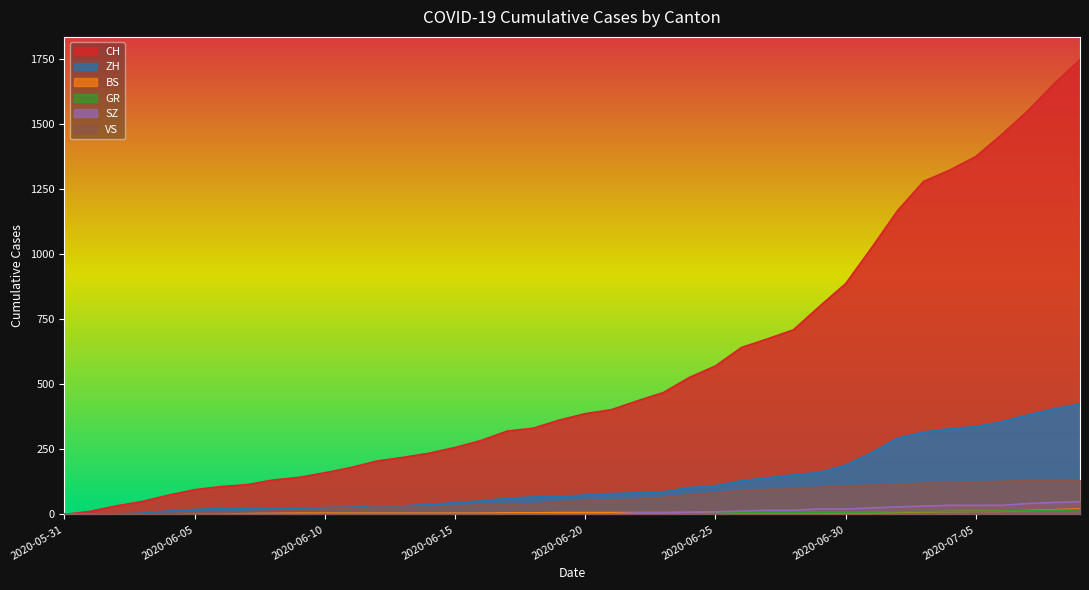

Reading right to left, what are all the values shown in this chart?

CH: 1746	1653	1550	1459	1374	1322	1279	1167	1024	886	799	709	674	641	570	526	468	436	402	387	362	331	320	284	257	235	219	205	180	160	142	132	114	107	95	74	50	33	12	0
ZH: 424	405	382	356	337	329	316	293	237	189	161	152	141	129	110	103	87	83	80	75	68	67	62	52	45	38	33	30	28	26	23	23	23	23	19	13	5	2	0	0
BS: 21	18	15	12	12	11	10	8	7	7	7	7	7	7	7	7	7	7	7	7	7	6	6	5	5	5	5	5	5	5	5	4	4	4	4	1	1	0	0	0
GR: 18	16	14	13	12	11	11	10	9	9	8	8	8	8	5	3	3	3	2	2	2	2	2	2	2	2	2	2	2	2	1	1	1	1	1	1	1	1	0	0
SZ: 49	46	42	35	35	35	32	29	25	21	21	16	16	13	10	9	6	6	2	2	2	1	1	1	1	1	1	1	1	0	0	0	0	0	0	0	0	0	0	0
VS: 132	130	130	127	124	122	120	115	112	109	105	97	96	92	82	75	65	58	53	52	48	40	39	37	32	28	28	28	24	20	16	15	10	7	7	4	2	2	1	0